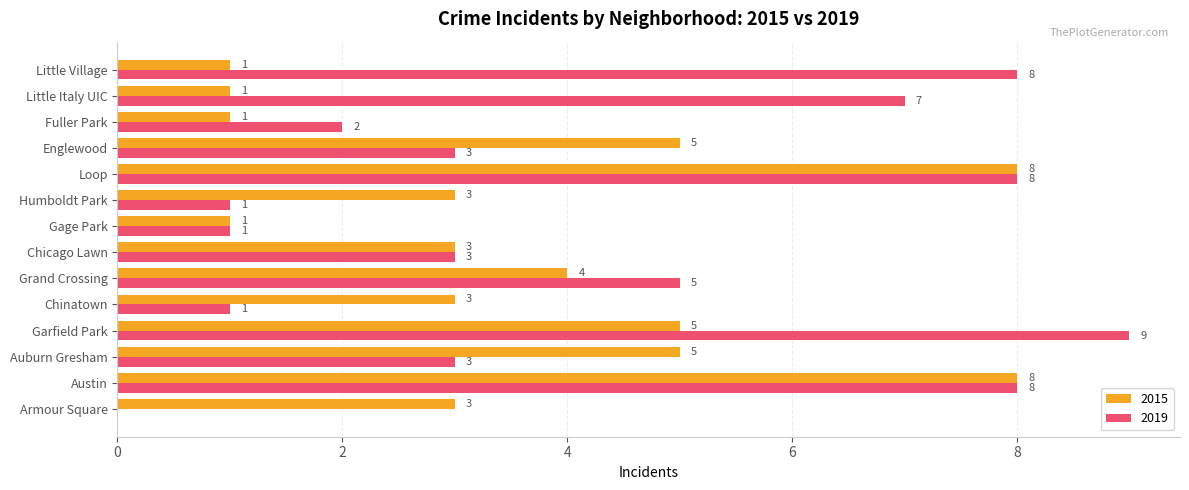

What are all the series names shown in the legend?

2015, 2019